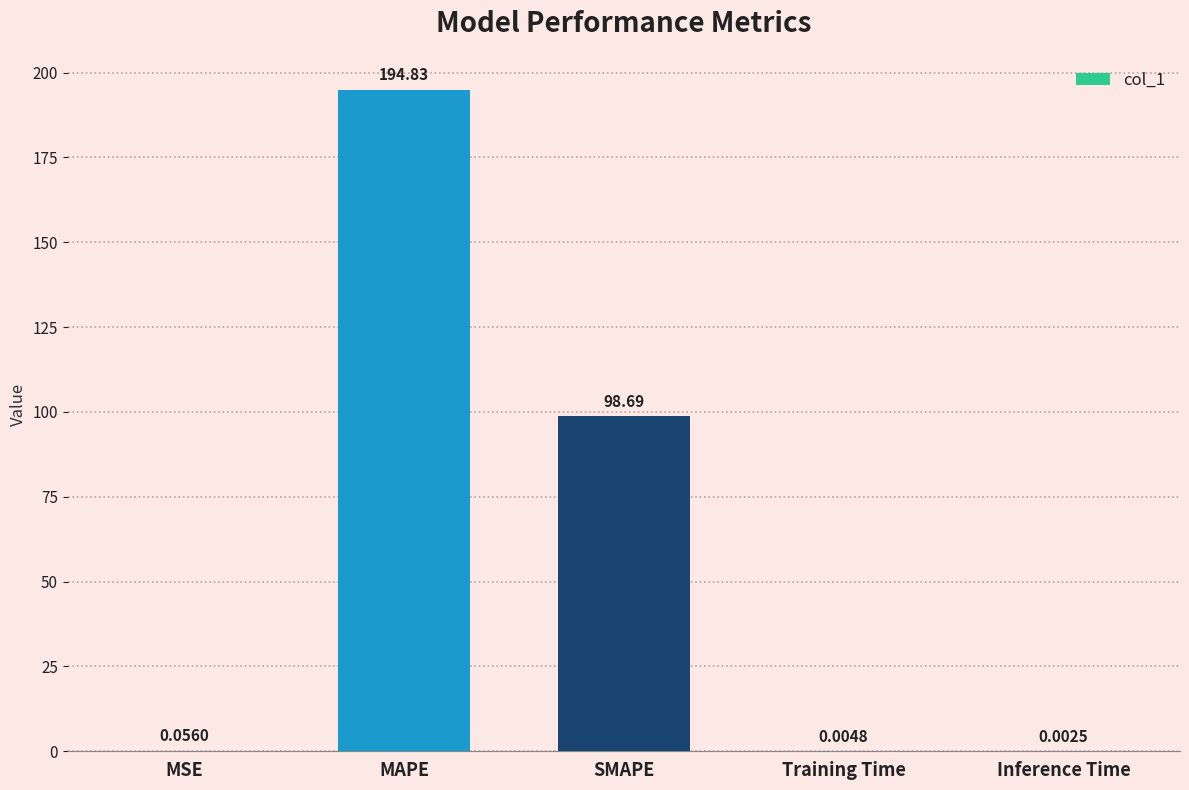

What is the difference between the values at MSE and MAPE?

194.8